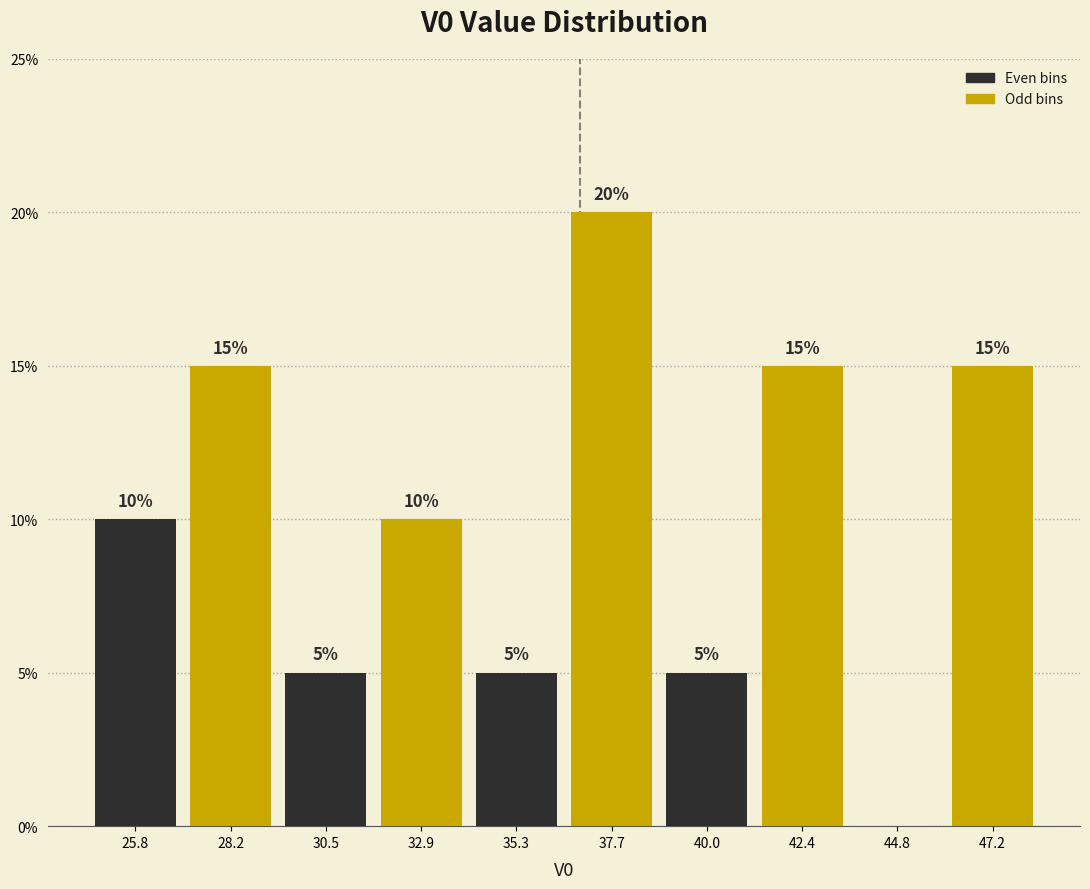

Over which range of the x-axis is the bar tallest?

36.5 to 39.0